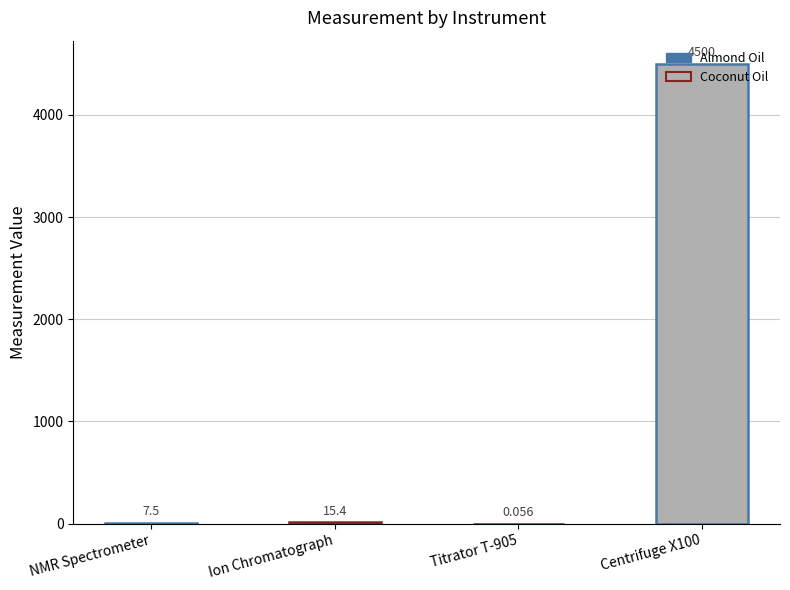

What is the maximum value shown in the chart?

4500.0